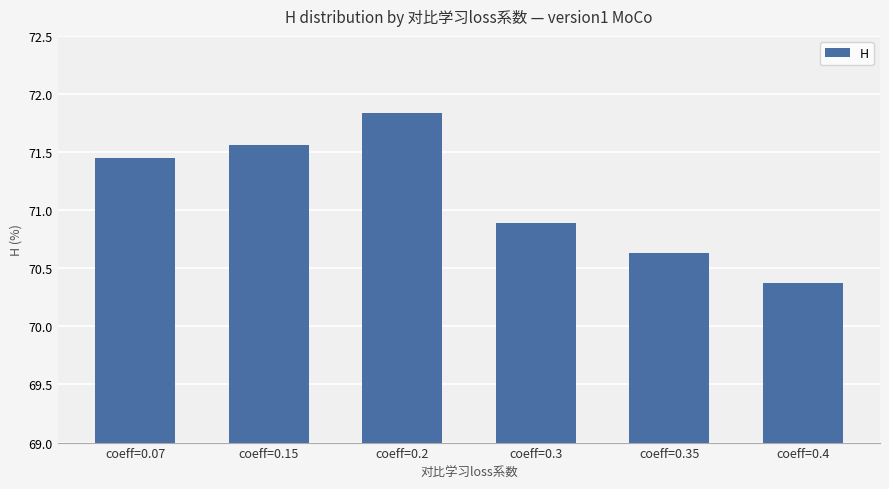

Is it true that the value at coeff=0.35 is 95.5?

False